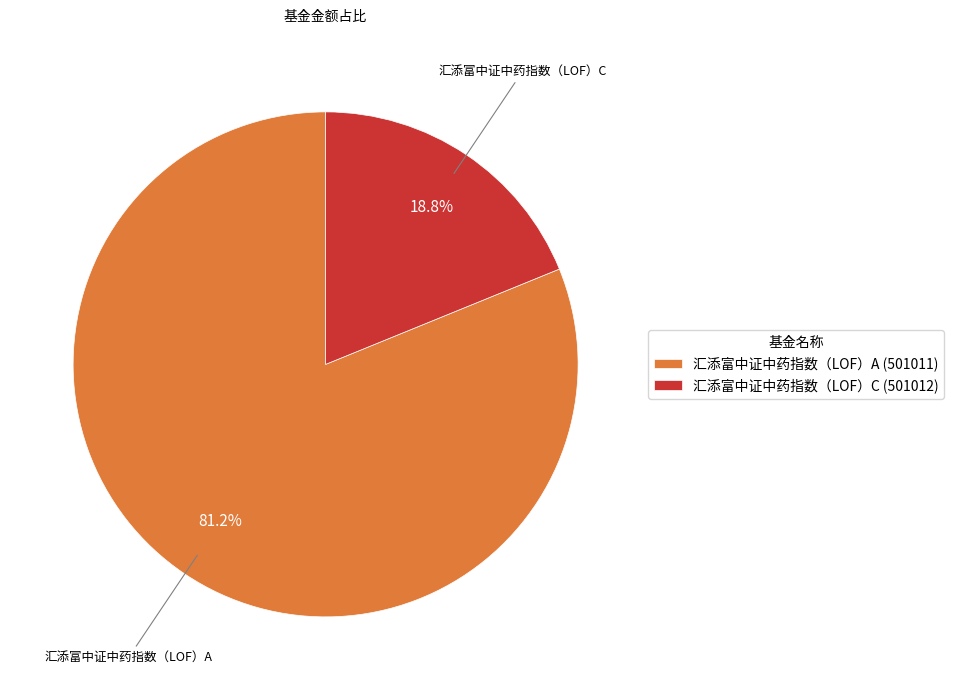

Does 汇添富中证中药指数（LOF）A account for over 50% of the chart?

Yes